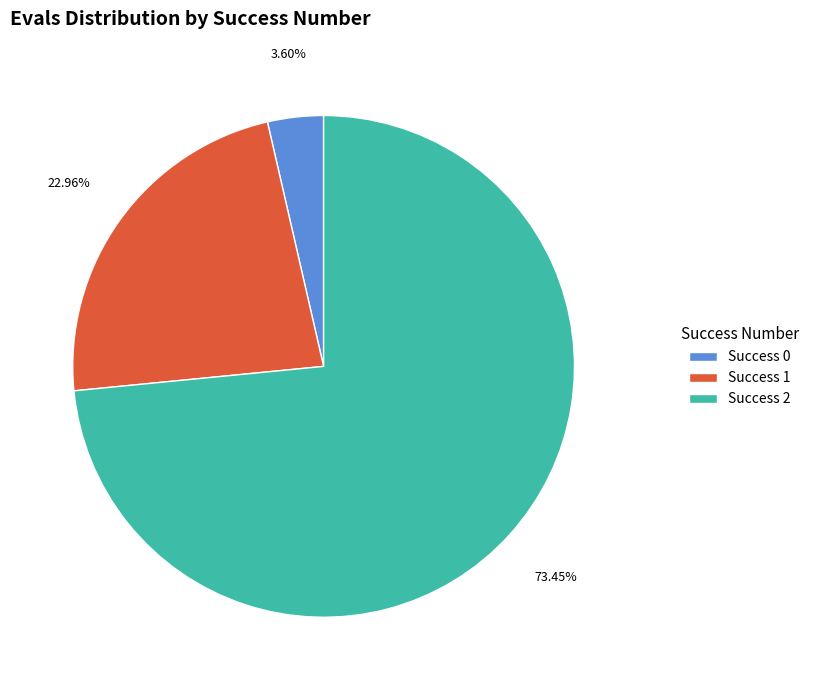

Between Success 0 and Success 2, which is larger?

Success 2